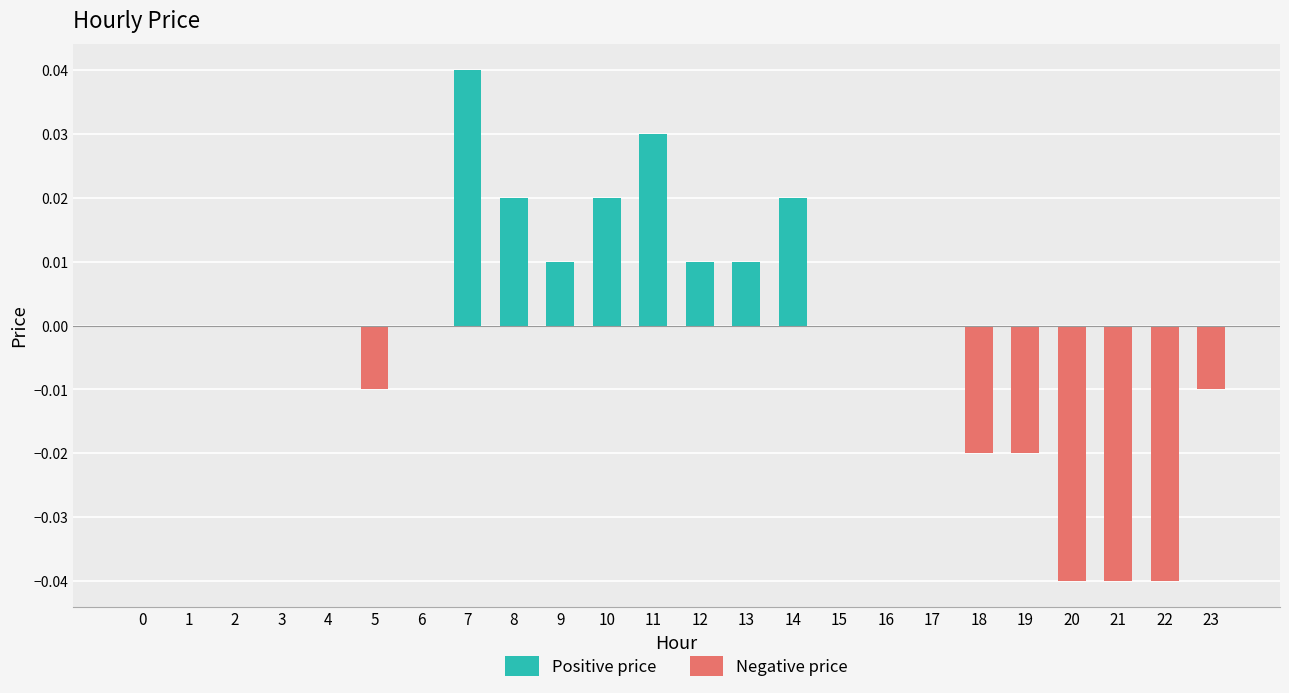

At which label does Positive price reach its peak?

7